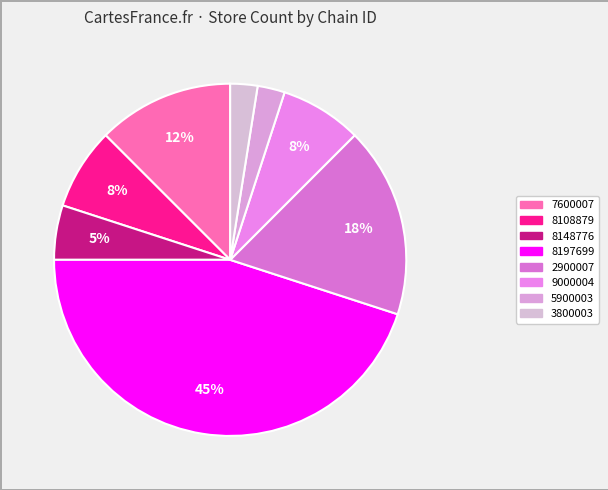

Count the number of slices in the pie.

8